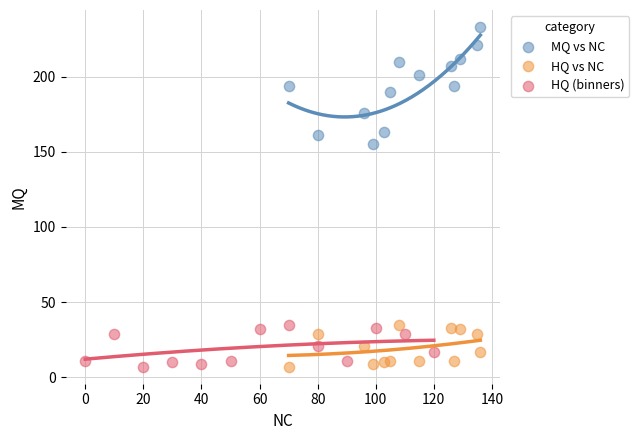

Which series reaches the maximum Y coordinate?

MQ vs NC